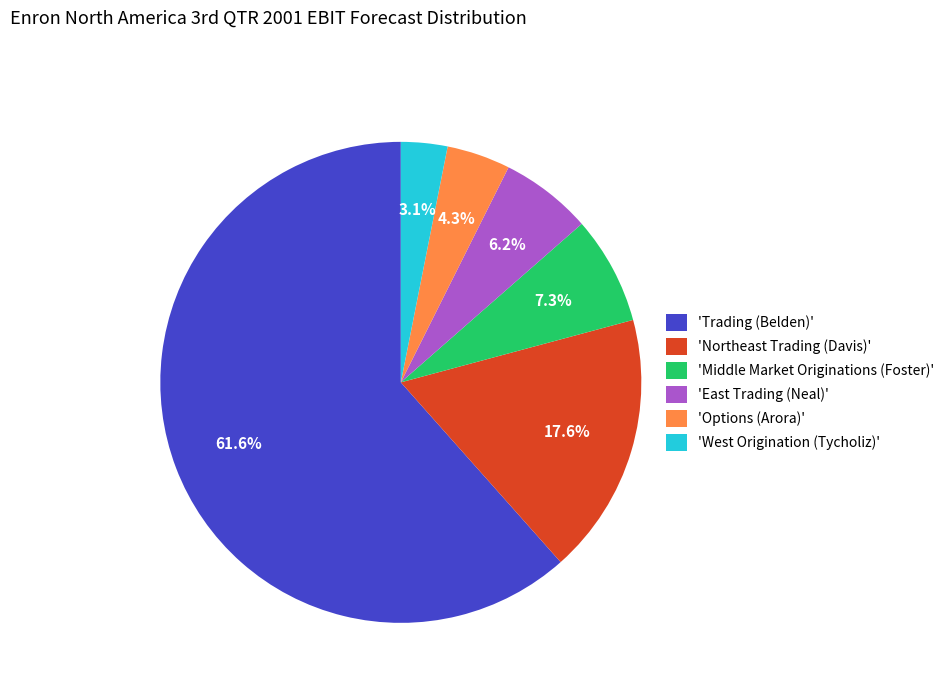

Is there a majority slice in this chart?

Yes